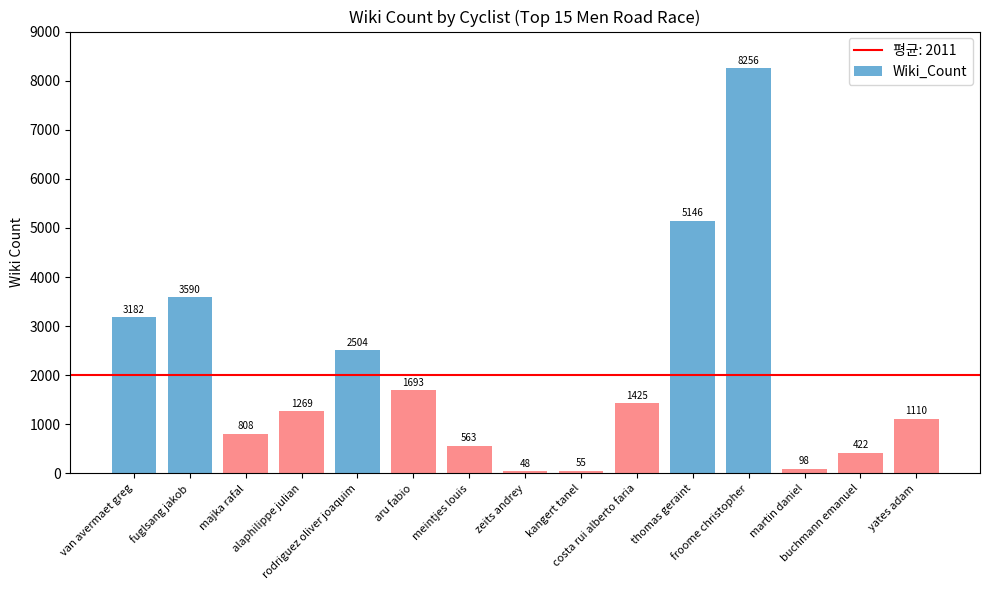

List the labels in order of value, largest first.

froome christopher, thomas geraint, fuglsang jakob, van avermaet greg, rodriguez oliver joaquim, aru fabio, costa rui alberto faria, alaphilippe julian, yates adam, majka rafal, meintjes louis, buchmann emanuel, martin daniel, kangert tanel, zeits andrey